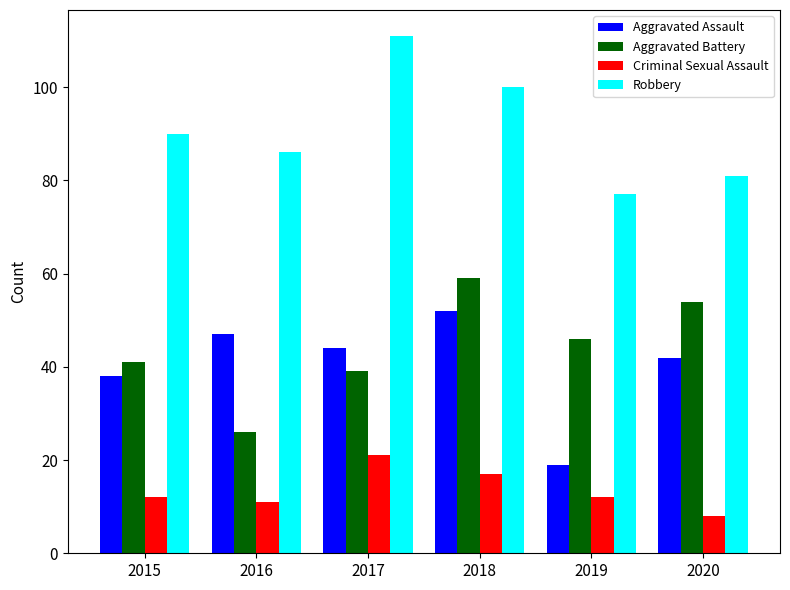

How many bars are there in total?

24